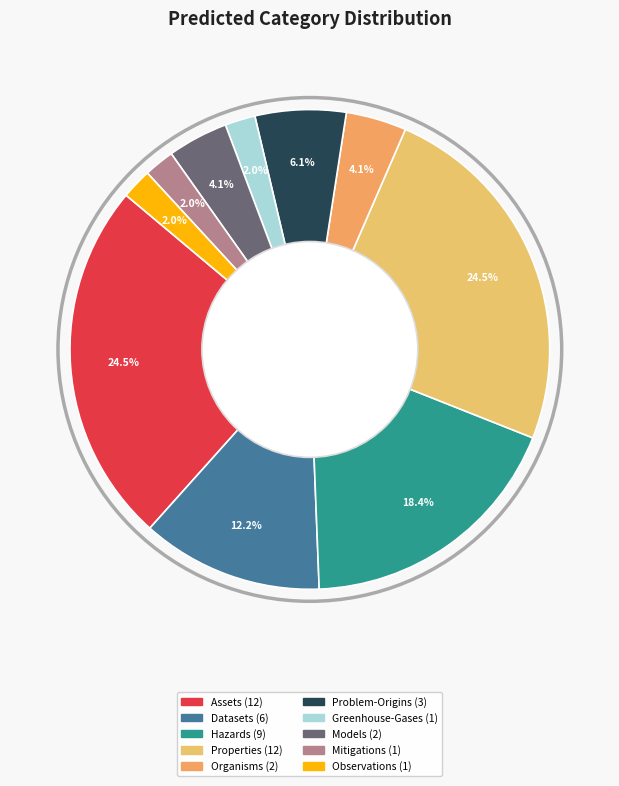

How many segments does this pie chart have?

10